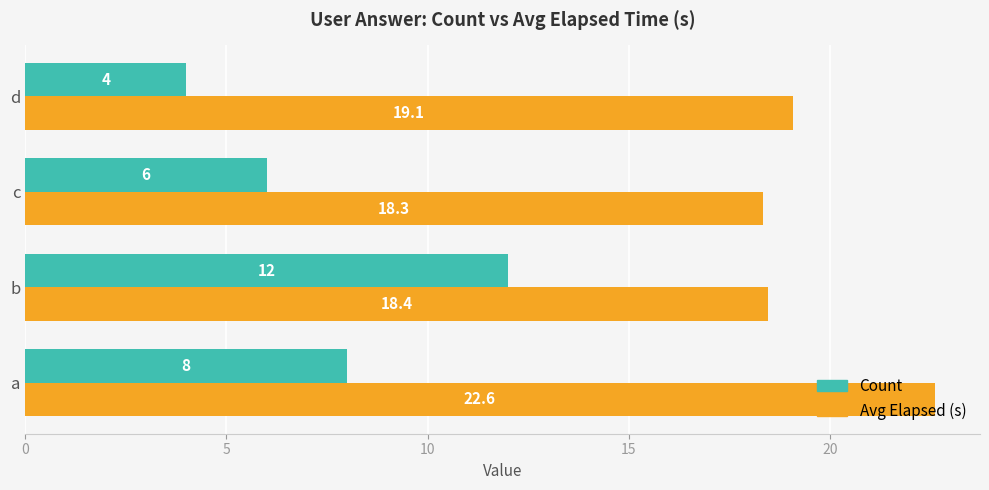

Which label corresponds to the smallest value in the chart?

d